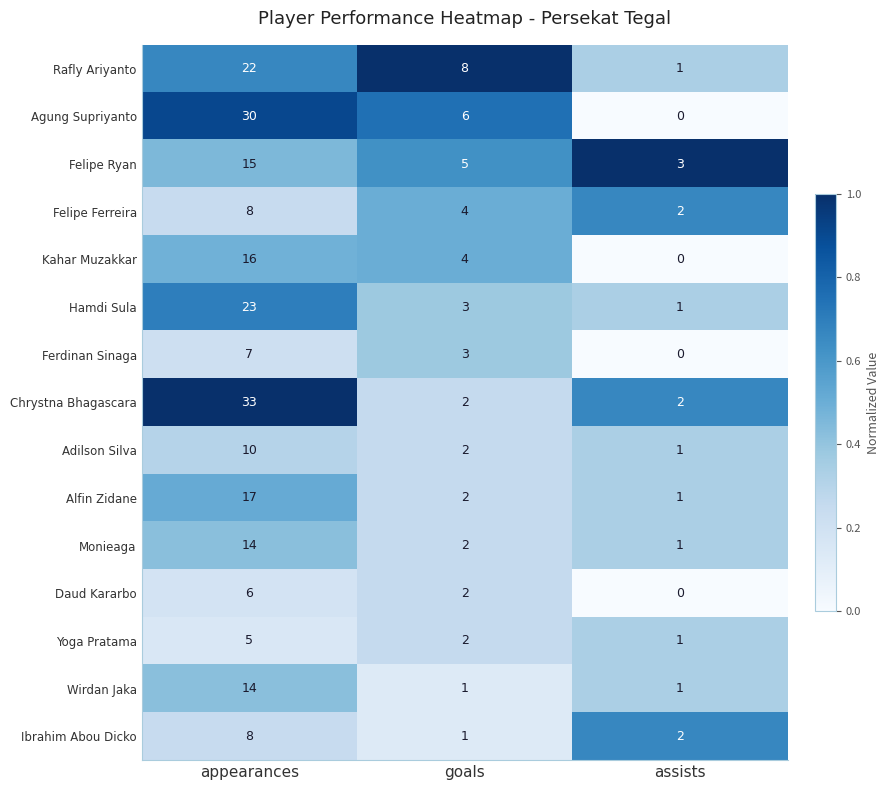

What is the greatest value displayed?

33